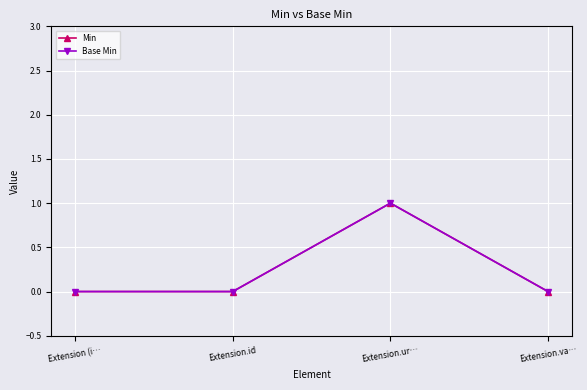

Is this an area chart (filled region under the line)?

No